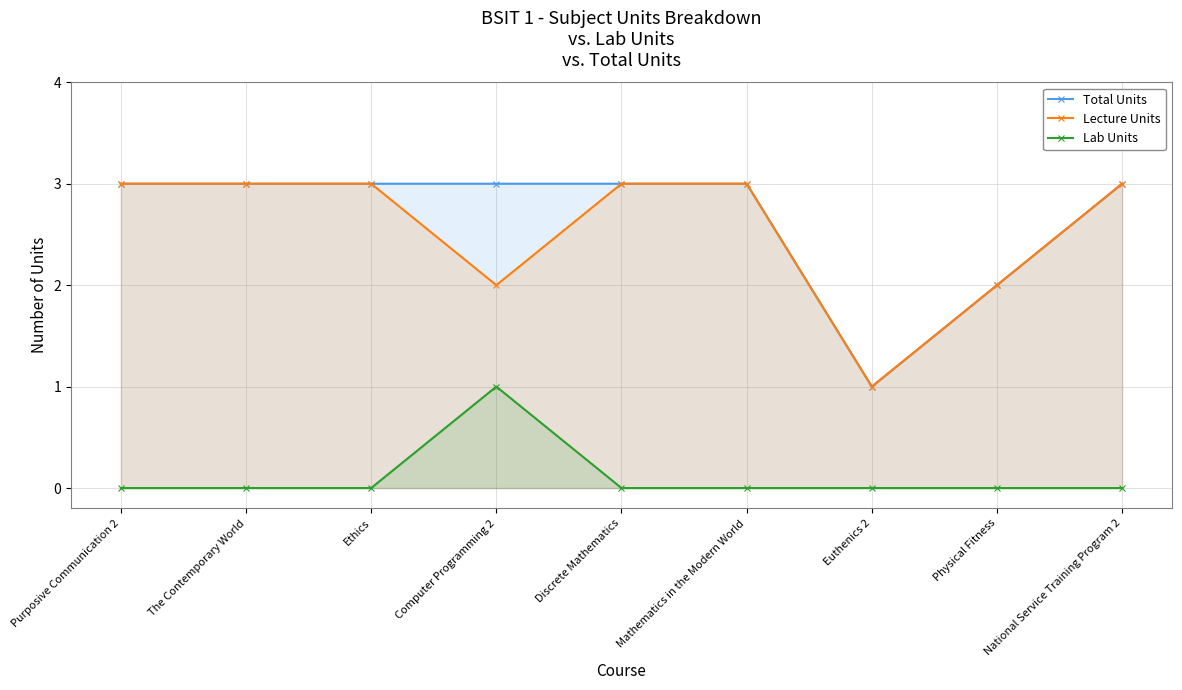

At which category does Lab Units reach its first local peak?

Computer Programming 2